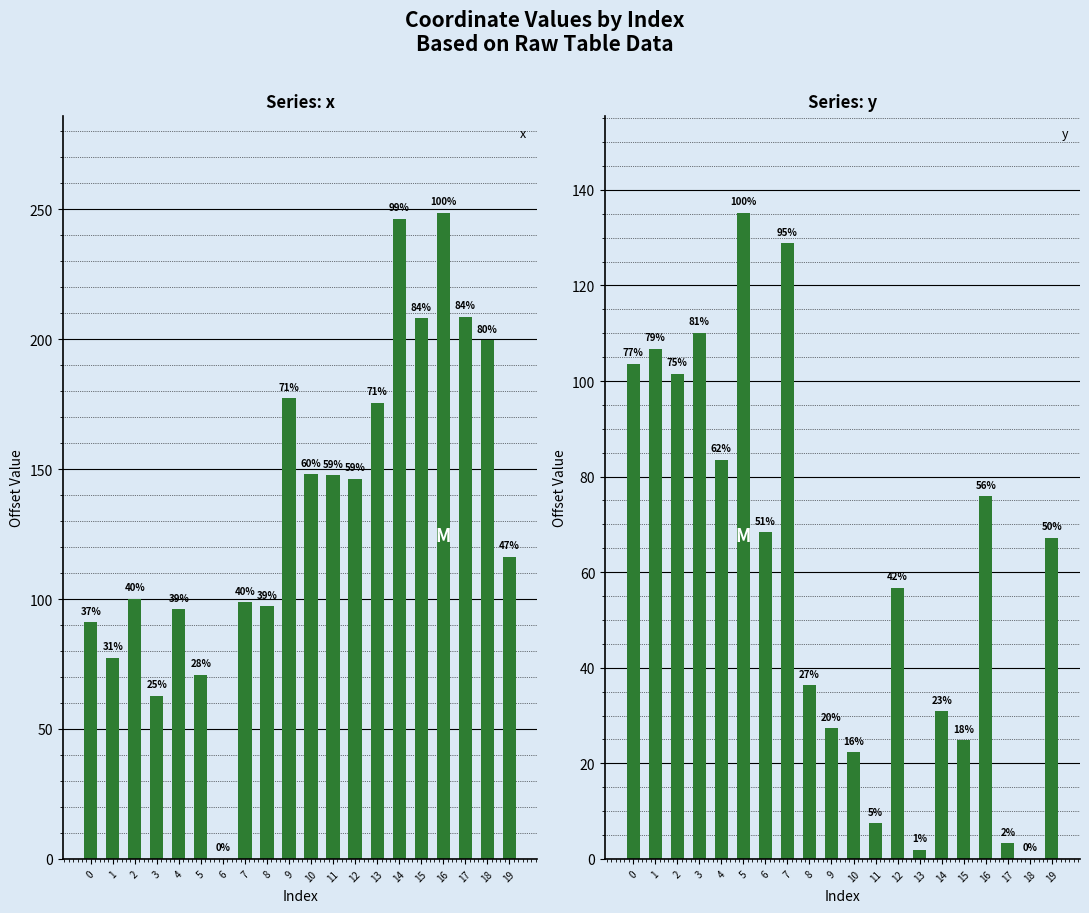

What are all the series names shown in the legend?

x, y